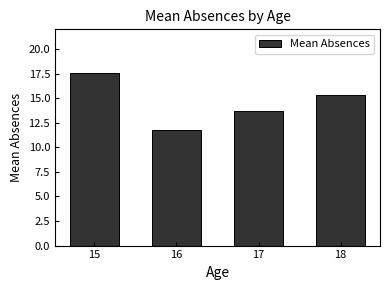

Reading left to right, what are all the values shown in this chart?

15=17.6	16=11.8	17=13.7	18=15.3